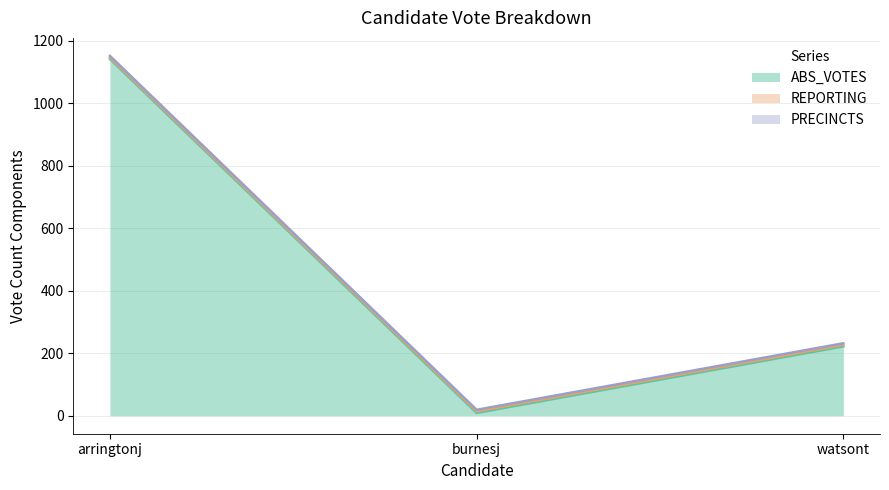

At which category is the sum across all series the highest?

arringtonj